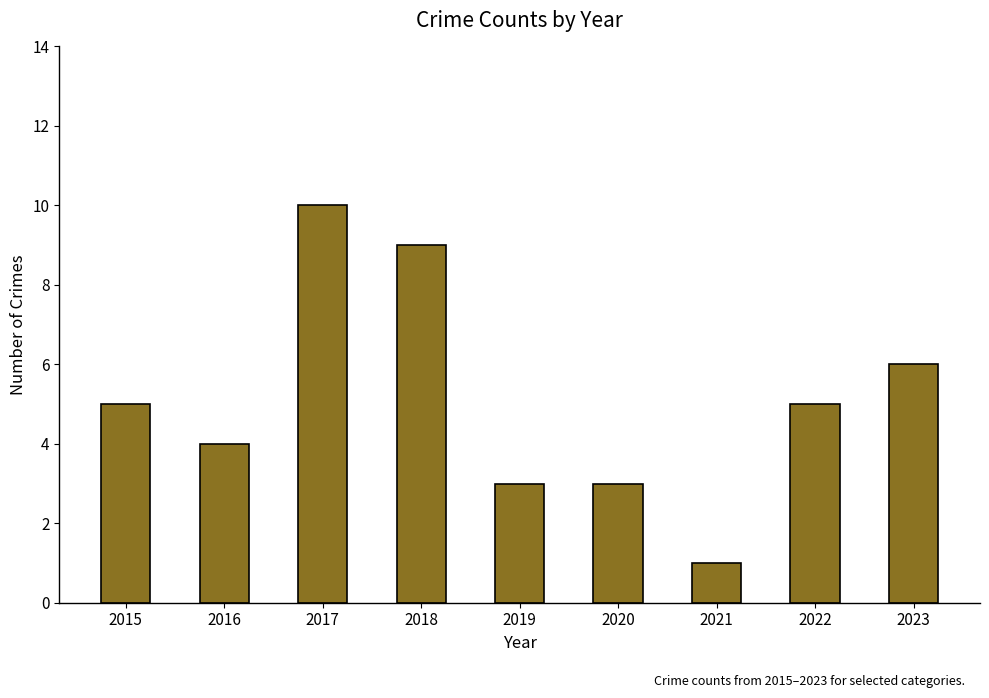

What value does the data have at 2019?

3